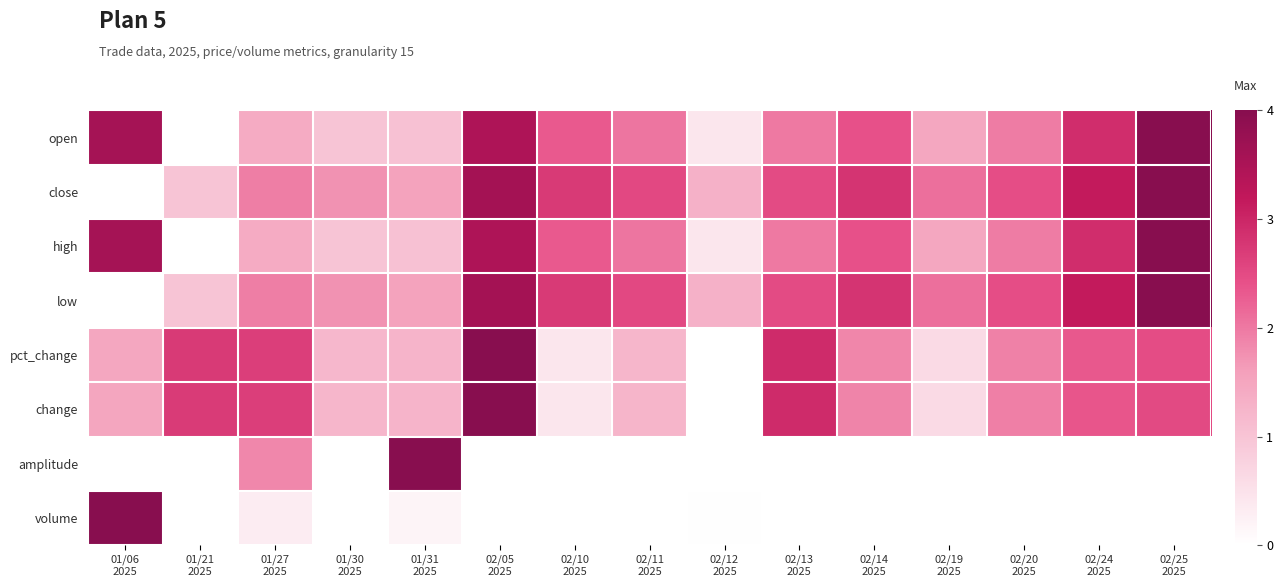

What is the total value across all series at 01/31
2025?

11.9